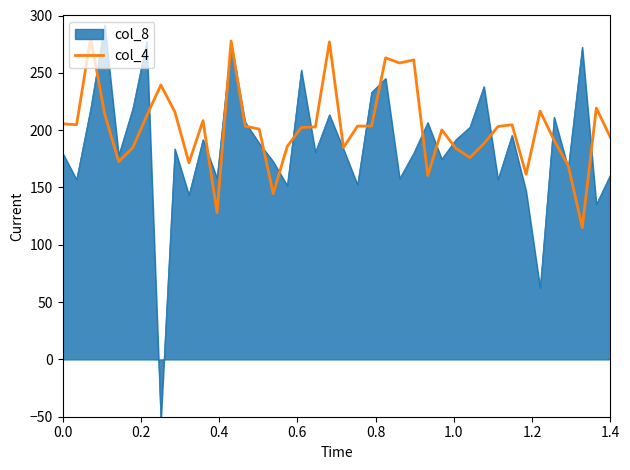

What is the minimum value for col_4?

115.0